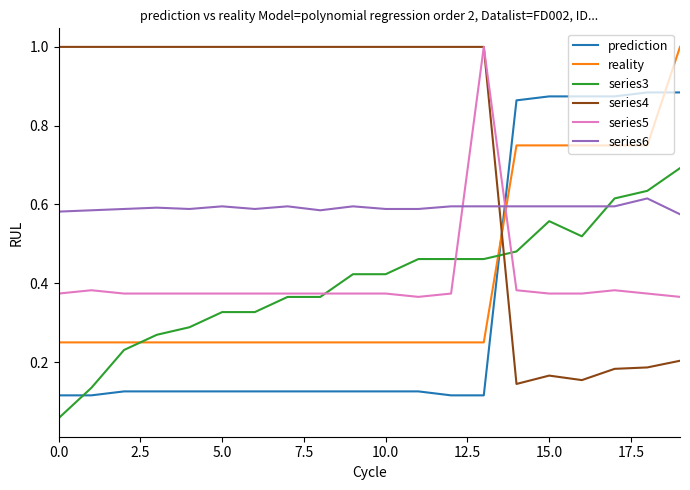

Which series has the largest total across all categories?

series4